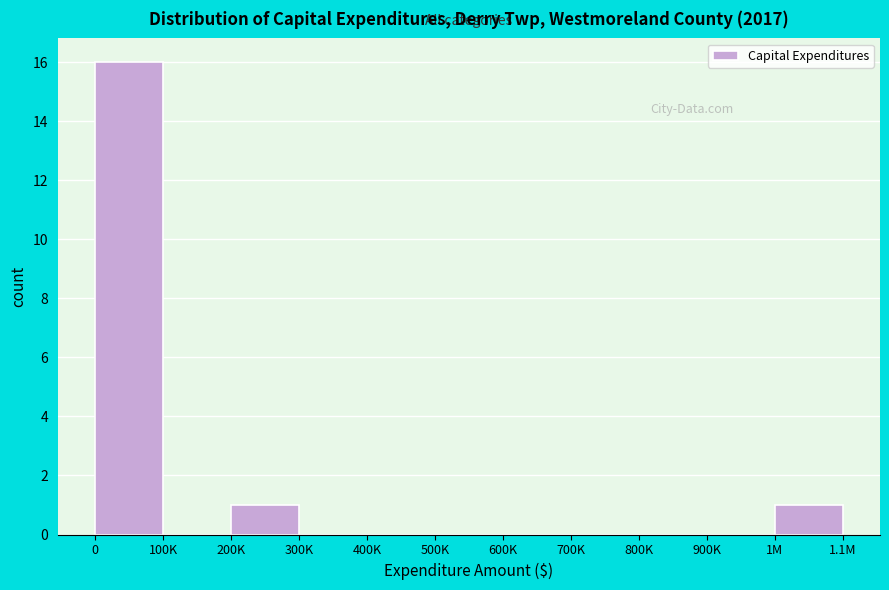

Reading right to left, extract all data points from this chart.

1M=1	900K=0	800K=0	700K=0	600K=0	500K=0	400K=0	300K=0	200K=1	100K=0	0=16